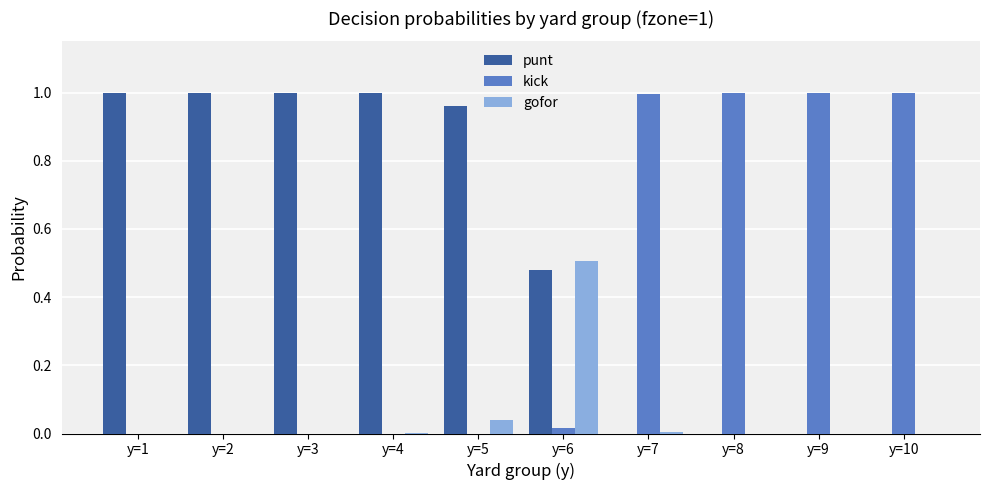

Which series has the largest total across all categories?

punt